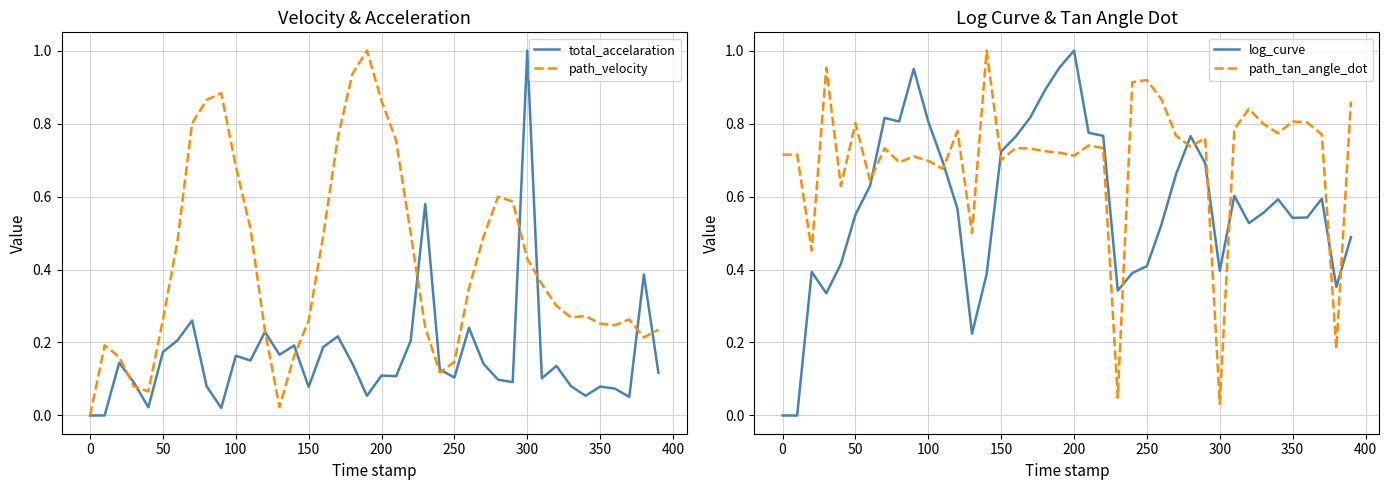

List the series in order of their peak value, highest first.

total_accelaration, path_velocity, log_curve, path_tan_angle_dot